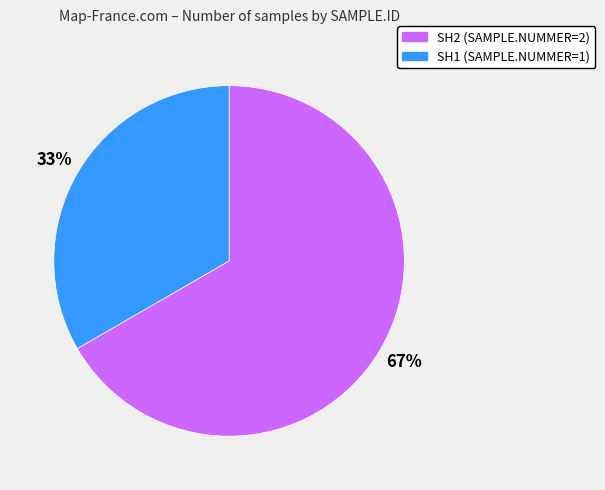

Is it true that SH2 is 58% of the pie?

False